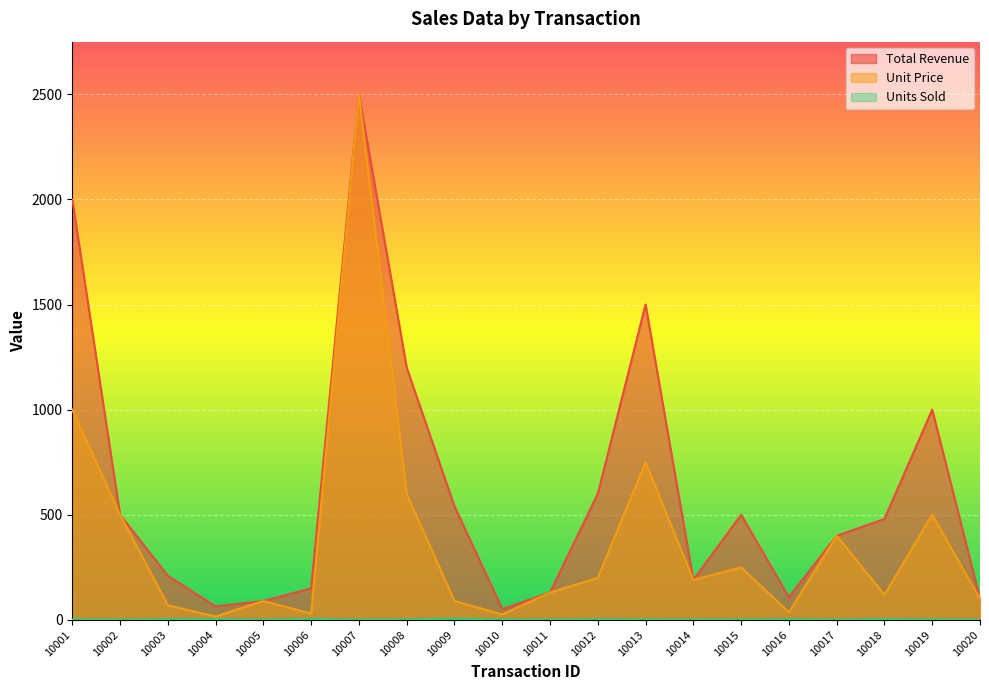

Is the value of Total Revenue at 10010 greater than the value of Units Sold at 10003?

Yes